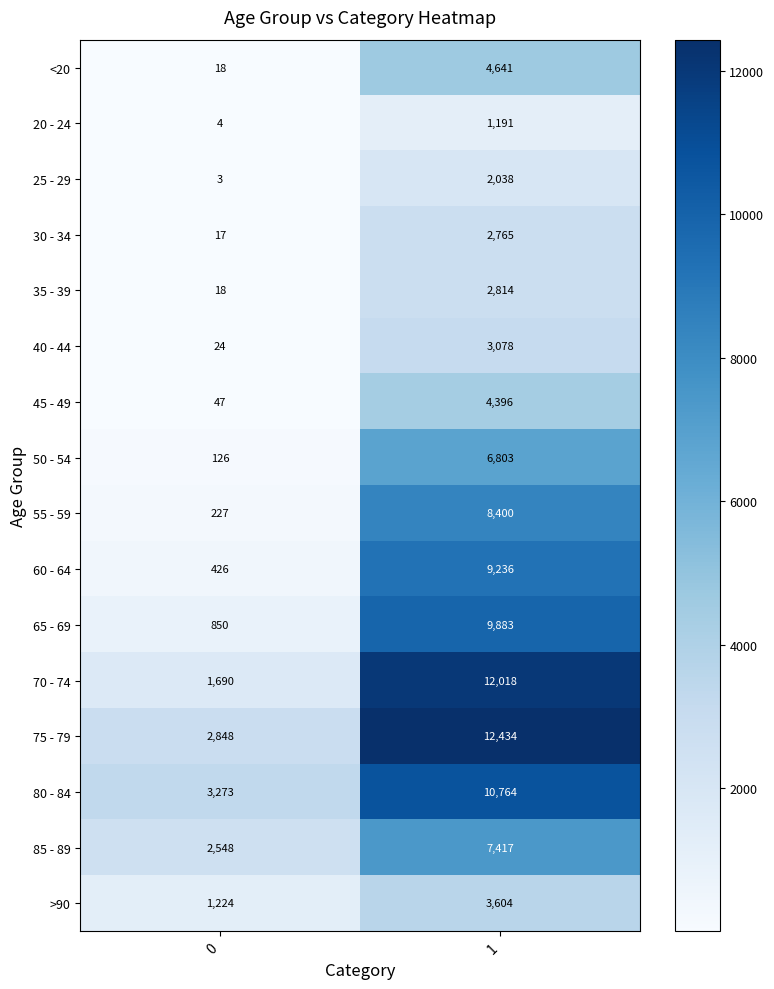

Count the number of data series in this chart.

16